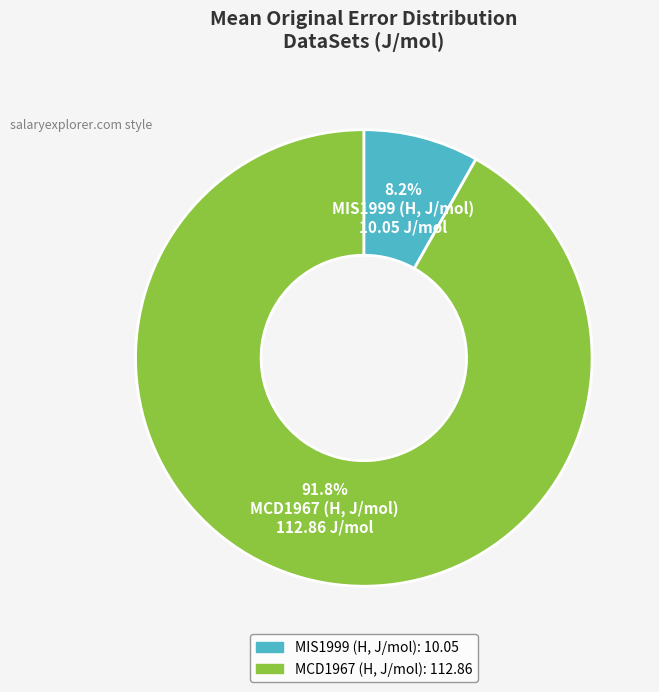

Count the number of slices in the pie.

2